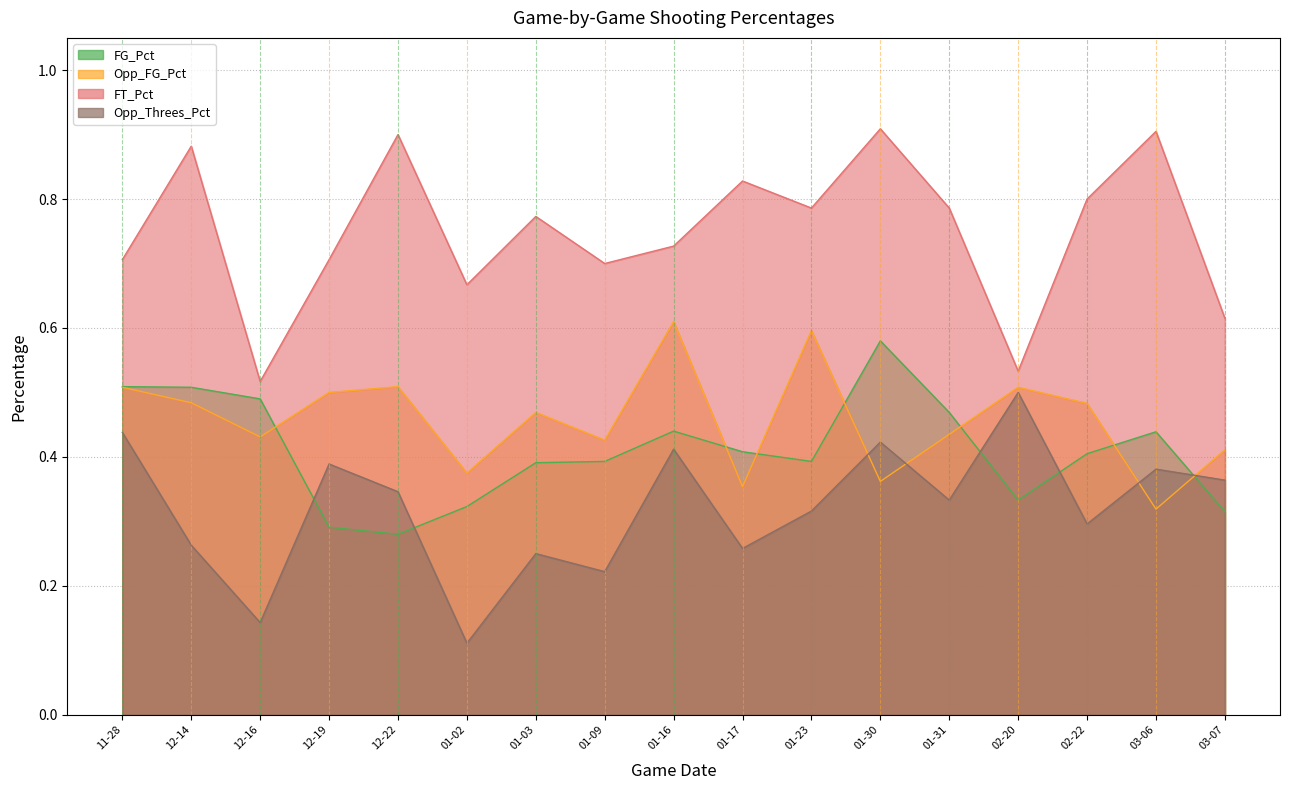

Where is Opp_FG_Pct nearest to the value 0?

03-06